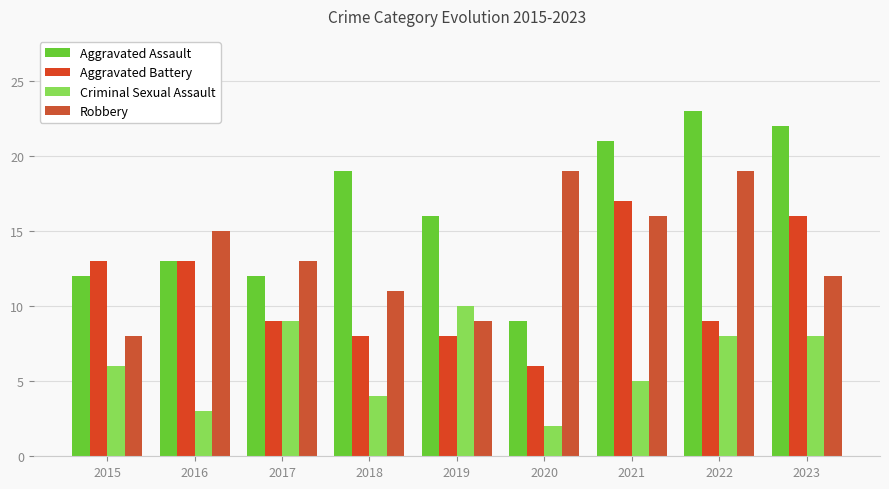

Reading left to right, list all the values displayed in this chart.

Aggravated Assault: 2015=12	2016=13	2017=12	2018=19	2019=16	2020=9	2021=21	2022=23	2023=22
Aggravated Battery: 2015=13	2016=13	2017=9	2018=8	2019=8	2020=6	2021=17	2022=9	2023=16
Criminal Sexual Assault: 2015=6	2016=3	2017=9	2018=4	2019=10	2020=2	2021=5	2022=8	2023=8
Robbery: 2015=8	2016=15	2017=13	2018=11	2019=9	2020=19	2021=16	2022=19	2023=12